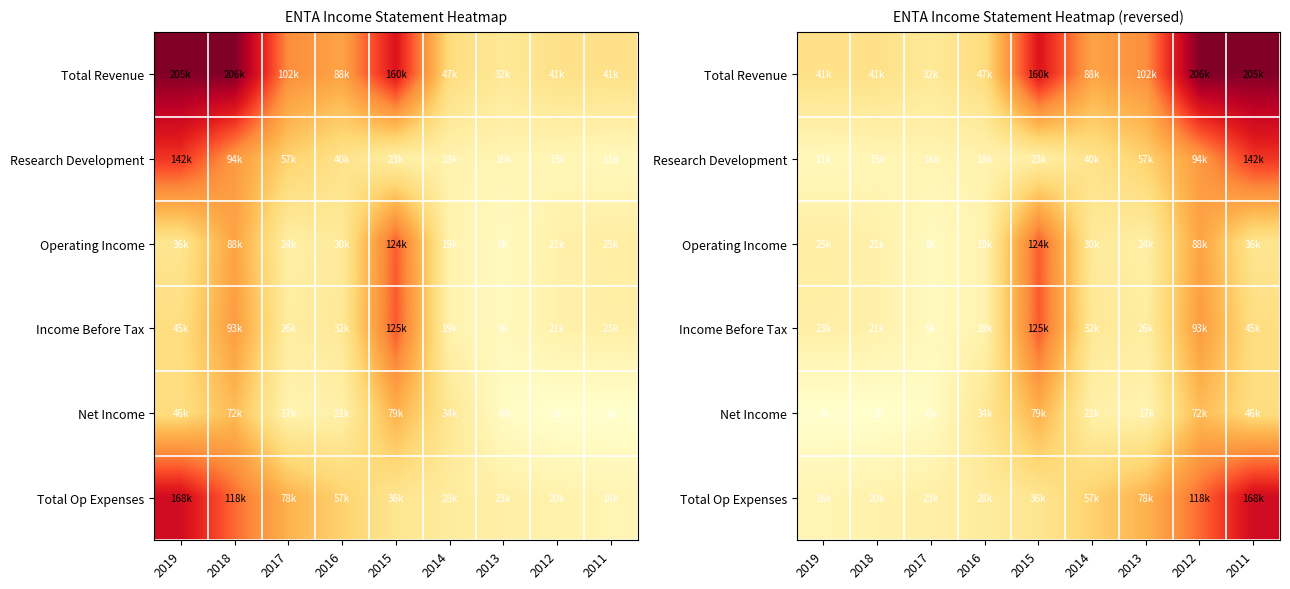

The Net Income series shows 72000 at 2012. True or false?

True